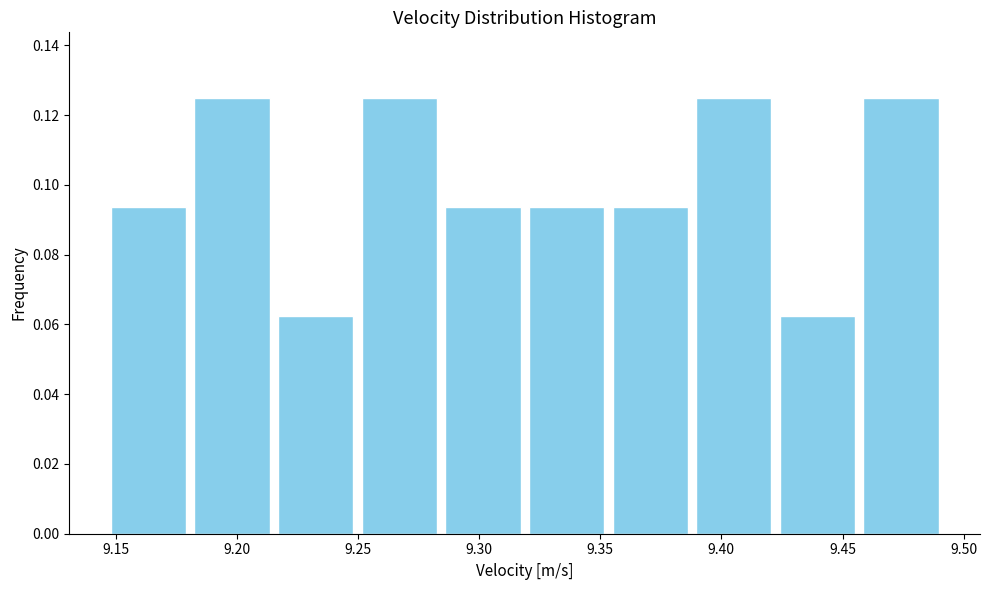

Reading left to right, transcribe this chart: for each bar, give the range it covers on the x-axis and its height. Neither the bar edges nor the heights are printed on the chart, so give them approximately, as read against the axes.

9.145 to 9.180: 0.094
9.180 to 9.215: 0.126
9.215 to 9.250: 0.062
9.250 to 9.285: 0.126
9.285 to 9.320: 0.094
9.320 to 9.355: 0.094
9.355 to 9.390: 0.094
9.390 to 9.420: 0.126
9.420 to 9.455: 0.062
9.455 to 9.490: 0.126